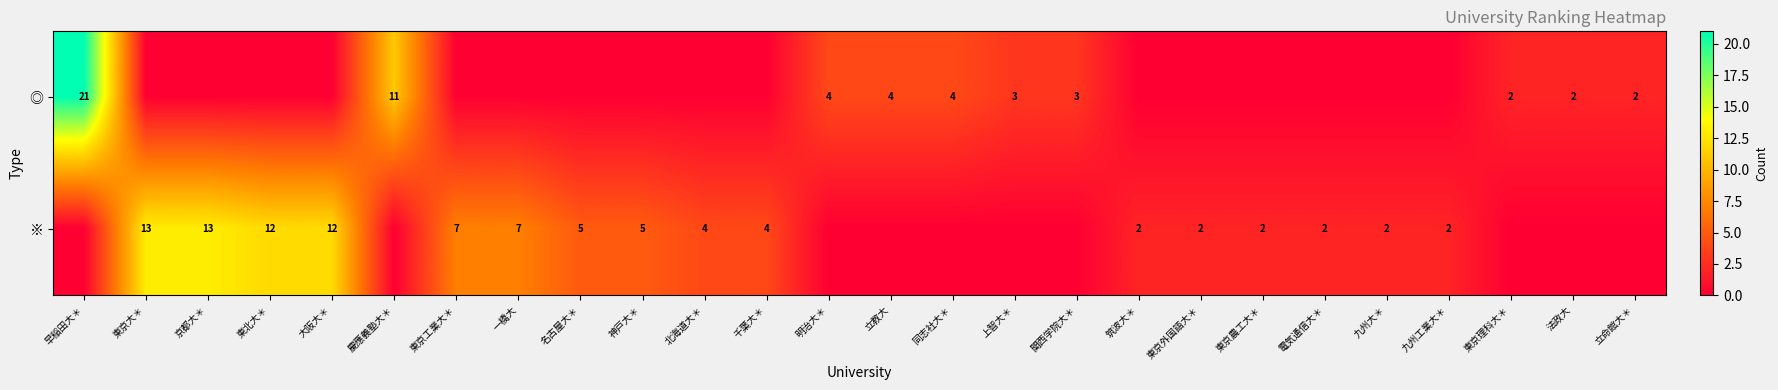

What is the sum of the ◎ values at 立教大 and 立命館大＊?

6